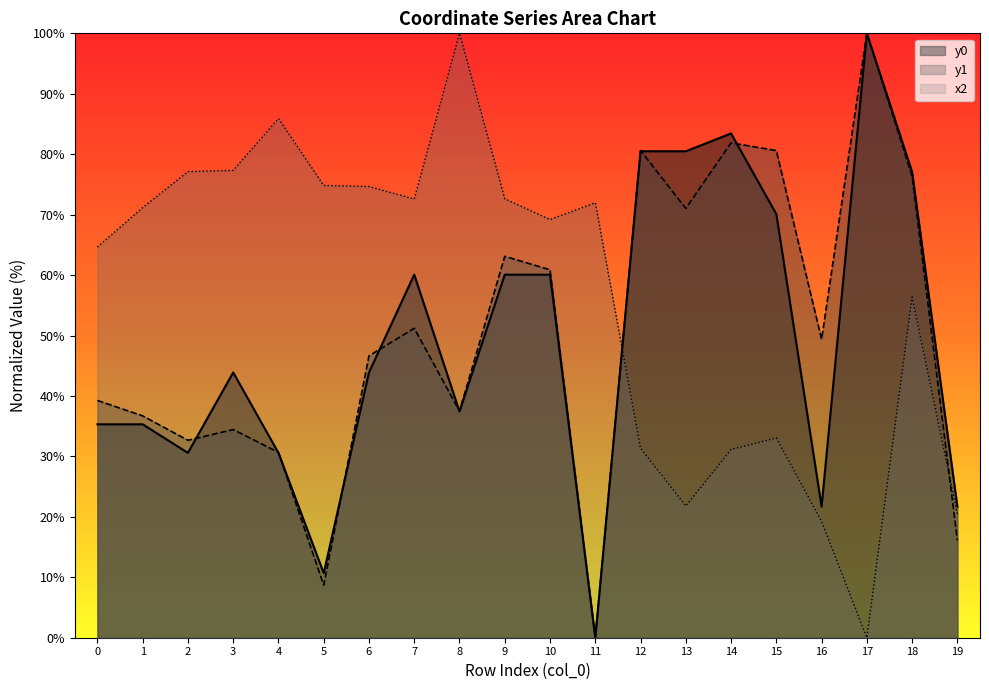

How many distinct data groups are displayed?

3